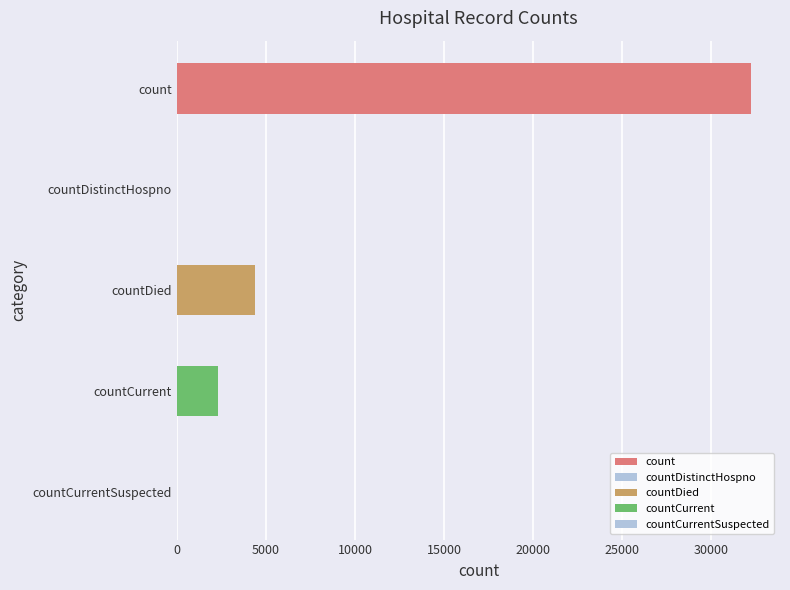

What is the average value?

7786